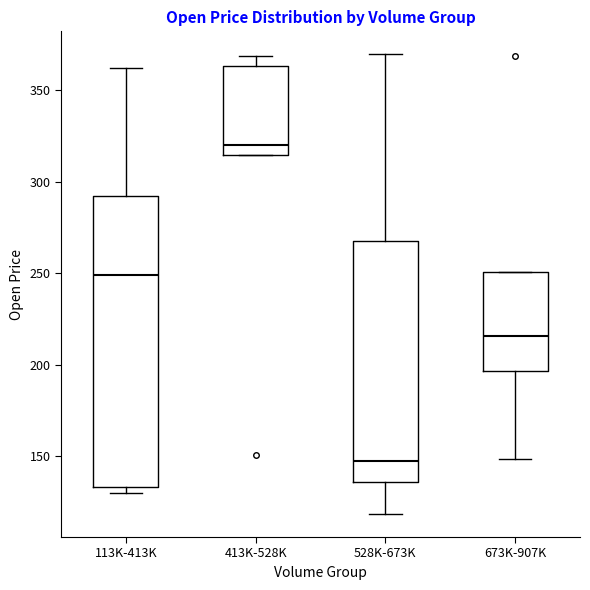

Which box is the tallest, from its lower edge to its upper edge?

113K-413K